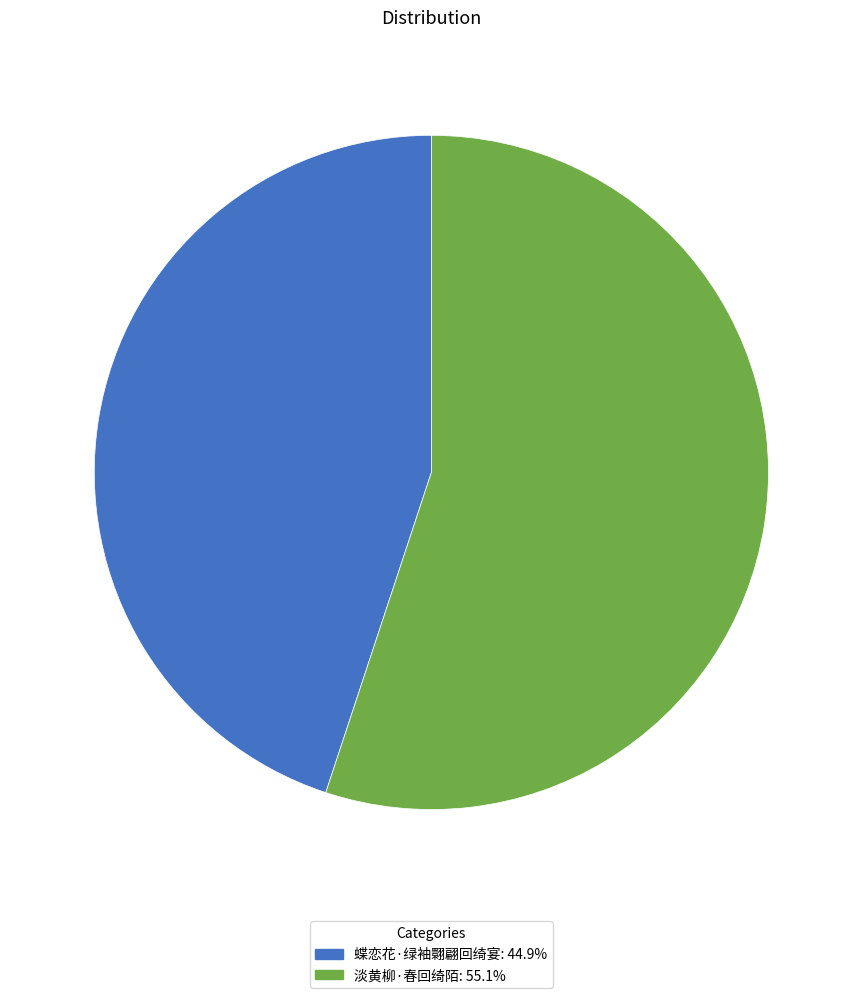

Approximately how many times larger is the value at 淡黄柳·春回绮陌 compared to 蝶恋花·绿袖翾翩回绮宴?

1.2